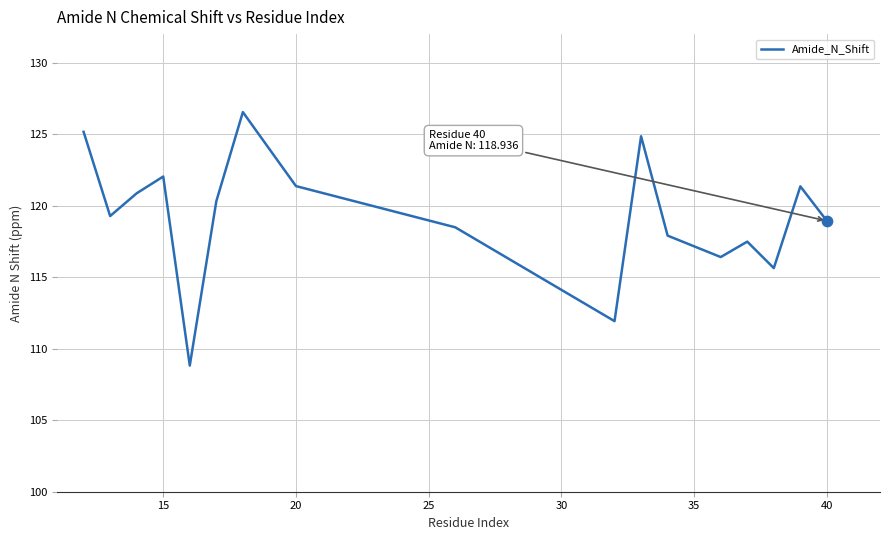

What is the difference between the maximum and minimum values?

17.7